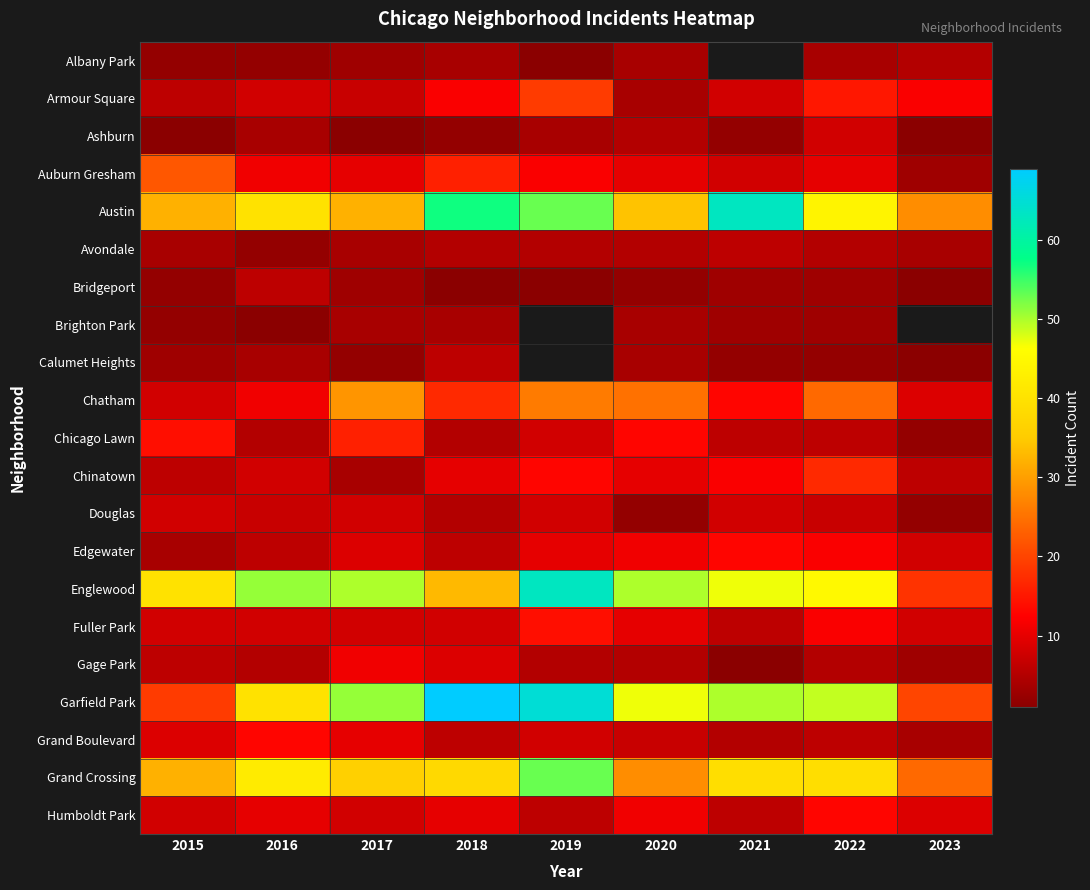

What is the maximum value for Avondale?

6.0